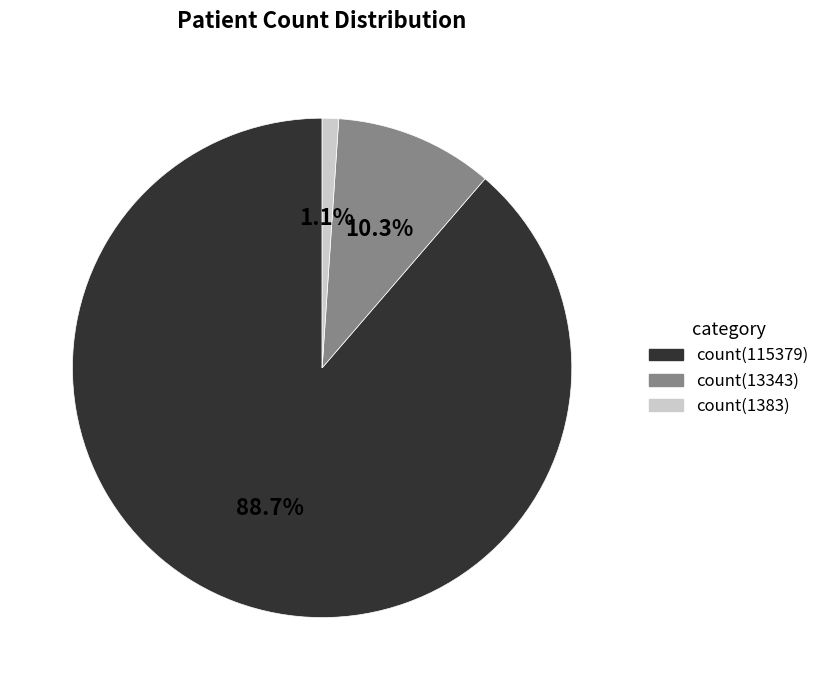

Is there any slice that represents more than half of the pie?

Yes